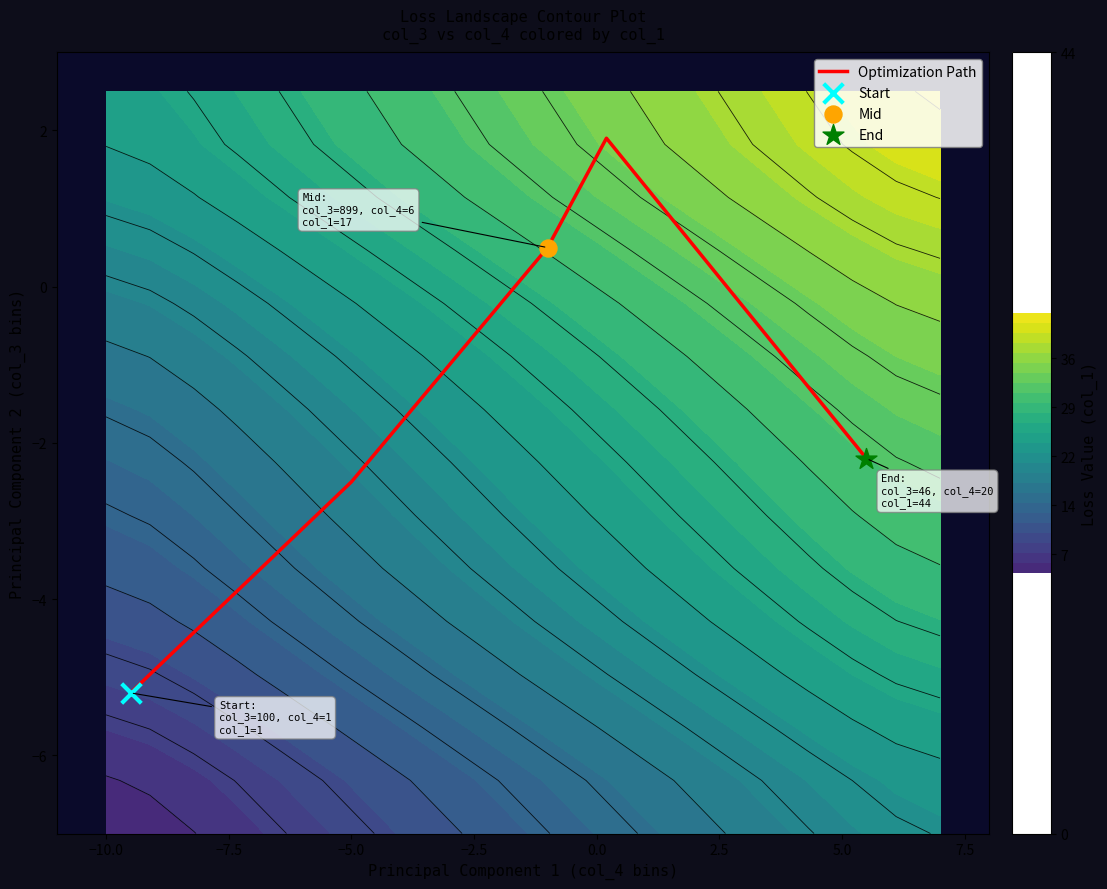

What is the minimum value for Optimization Path?

-5.2